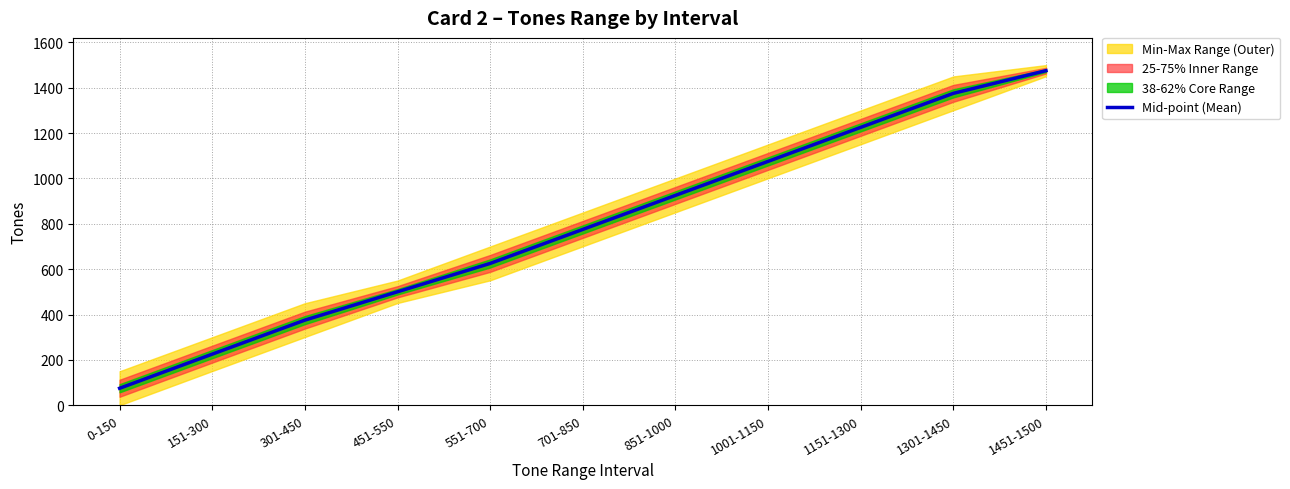

Count the number of values greater than 775.

6